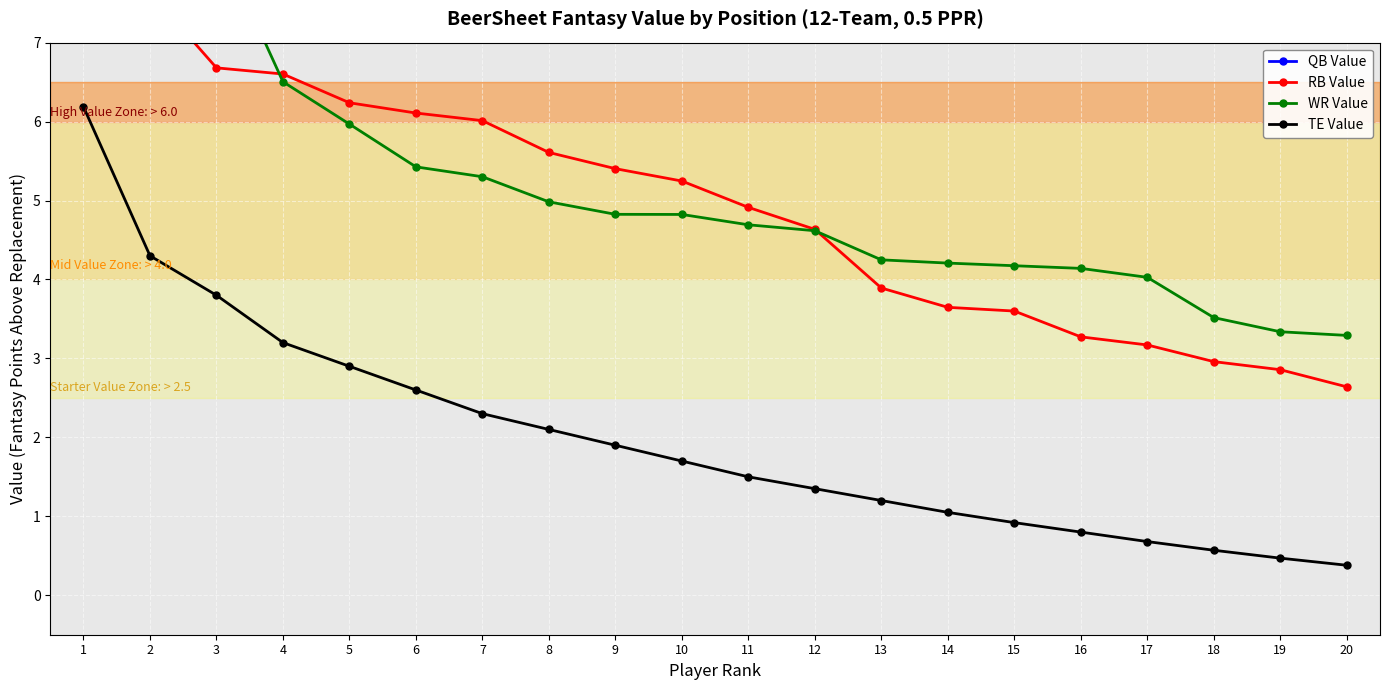

Reading left to right, transcribe all the data shown in this chart.

QB Value: 14.2	13.1	13.0	12.3	11.9	10.9	10.8	10.7	10.6	10.4	10.1	9.9	9.9	9.8	9.7	9.7	9.5	9.5	9.4	9.2
RB Value: 7.7	7.6	6.7	6.6	6.2	6.1	6.0	5.6	5.4	5.2	4.9	4.6	3.9	3.6	3.6	3.3	3.2	3.0	2.9	2.6
WR Value: 9.9	8.8	8.4	6.5	6.0	5.4	5.3	5.0	4.8	4.8	4.7	4.6	4.2	4.2	4.2	4.1	4.0	3.5	3.3	3.3
TE Value: 6.2	4.3	3.8	3.2	2.9	2.6	2.3	2.1	1.9	1.7	1.5	1.4	1.2	1.1	0.9	0.8	0.7	0.6	0.5	0.4